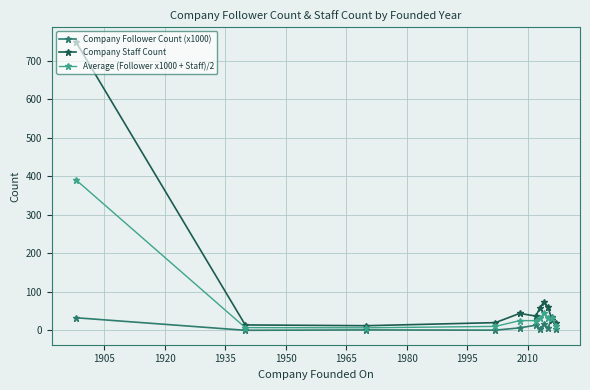

Which series ends up on top after the final intersection of Average (Follower x1000 + Staff)/2 and Company Follower Count (x1000)?

Average (Follower x1000 + Staff)/2